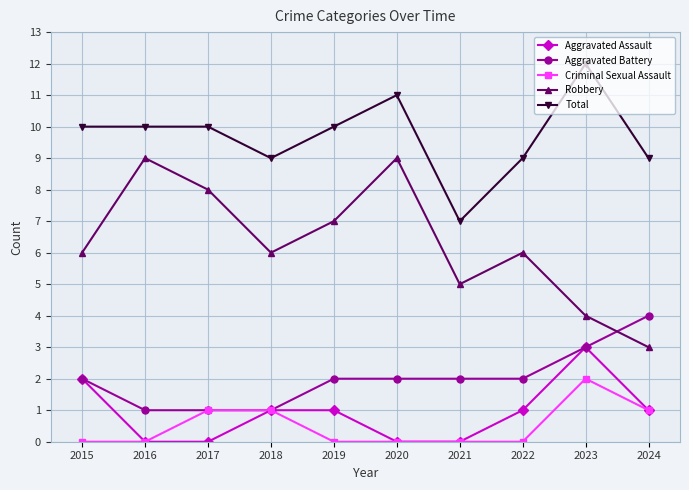

What is the value of the Aggravated Assault point at the 9th from the left?

3